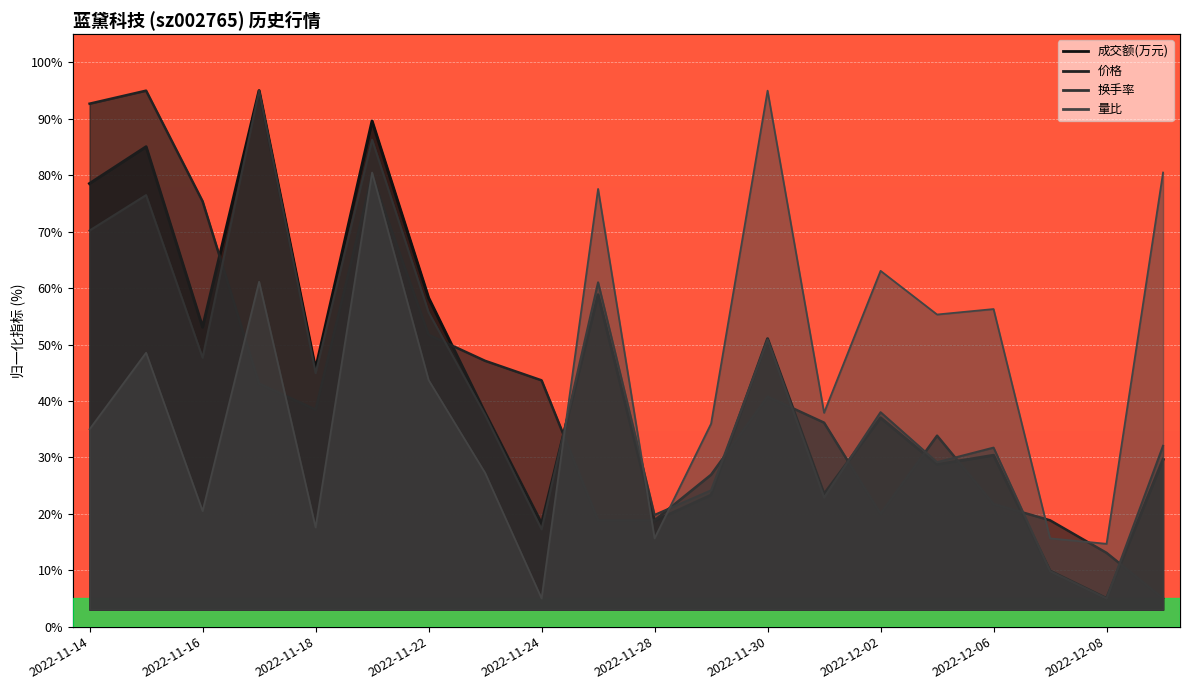

Read the 价格 value at 2022-12-08.

13.1